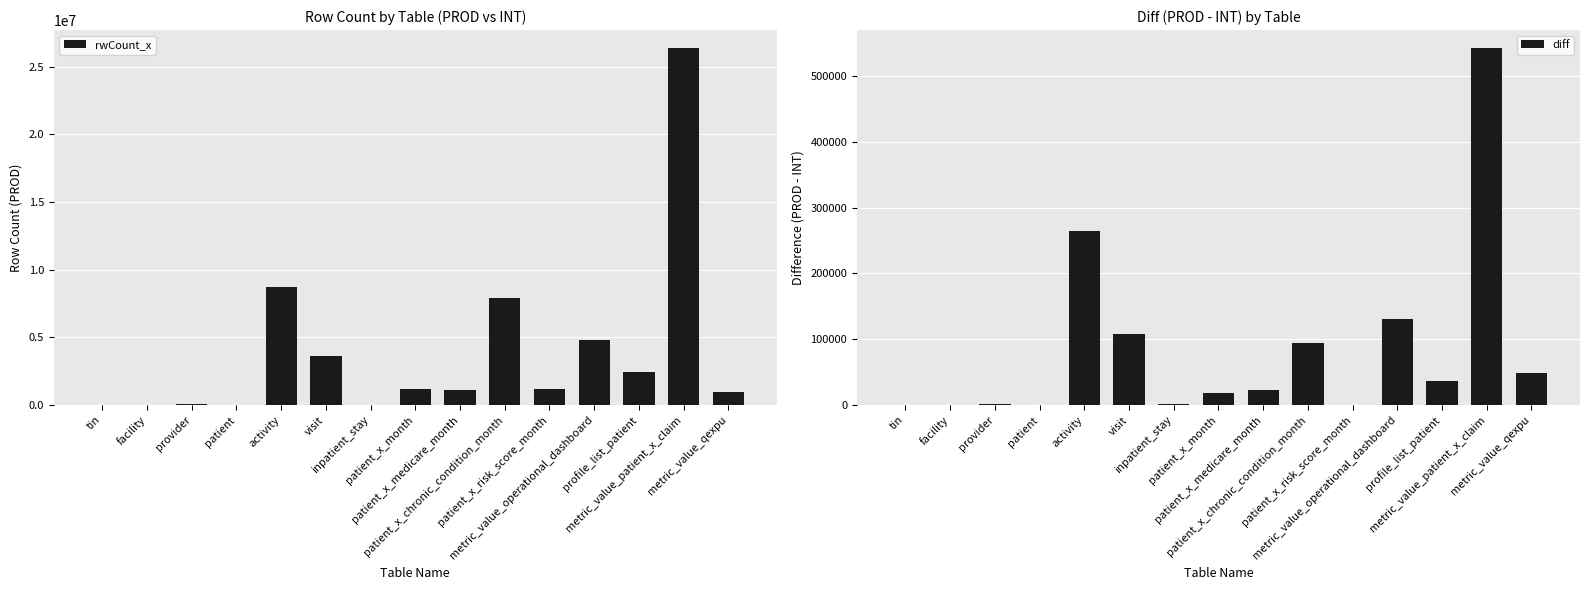

Is the value of rwCount_x at activity greater than the value of diff at patient_x_risk_score_month?

Yes